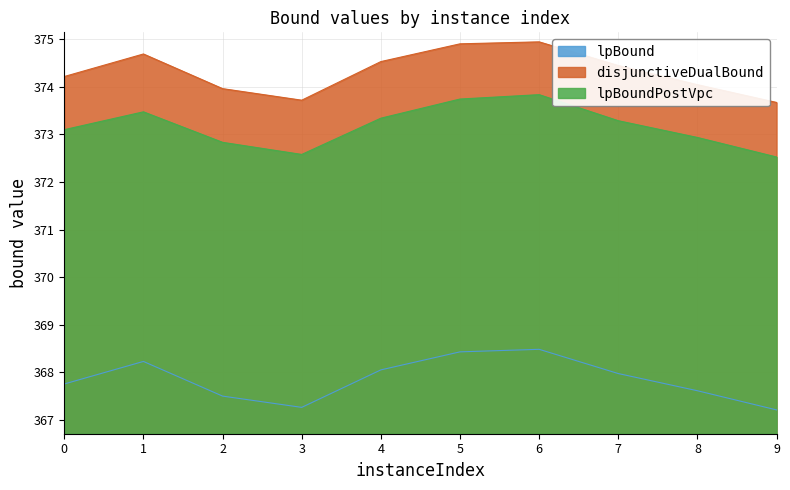

Reading left to right, list all the values displayed in this chart.

lpBound: 0=367.8	1=368.2	2=367.5	3=367.3	4=368.1	5=368.4	6=368.5	7=368.0	8=367.6	9=367.2
disjunctiveDualBound: 0=374.2	1=374.7	2=374.0	3=373.7	4=374.5	5=374.9	6=374.9	7=374.4	8=374.0	9=373.7
lpBoundPostVpc: 0=373.1	1=373.5	2=372.8	3=372.6	4=373.3	5=373.7	6=373.8	7=373.3	8=372.9	9=372.5